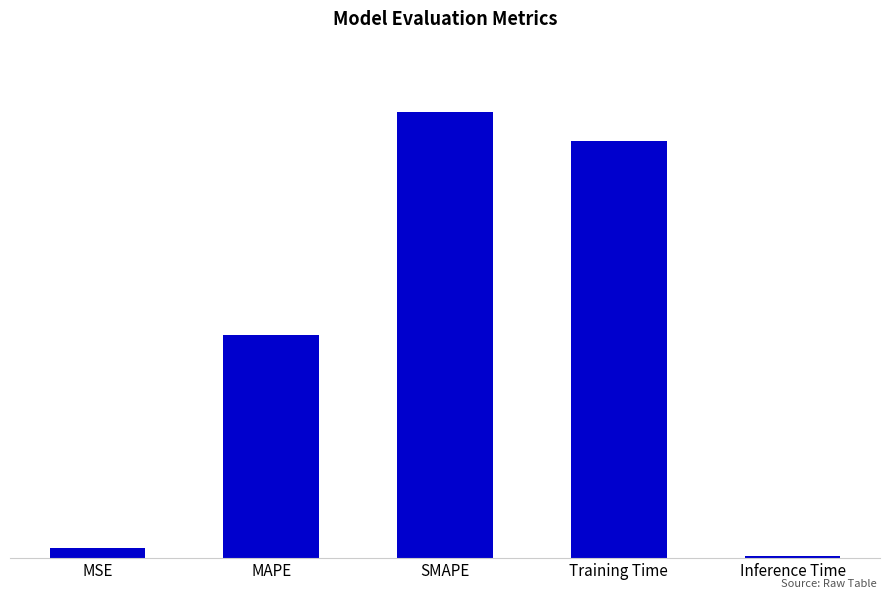

Reading left to right, list all the values displayed in this chart.

0.0	1.0	2.0	1.9	0.0